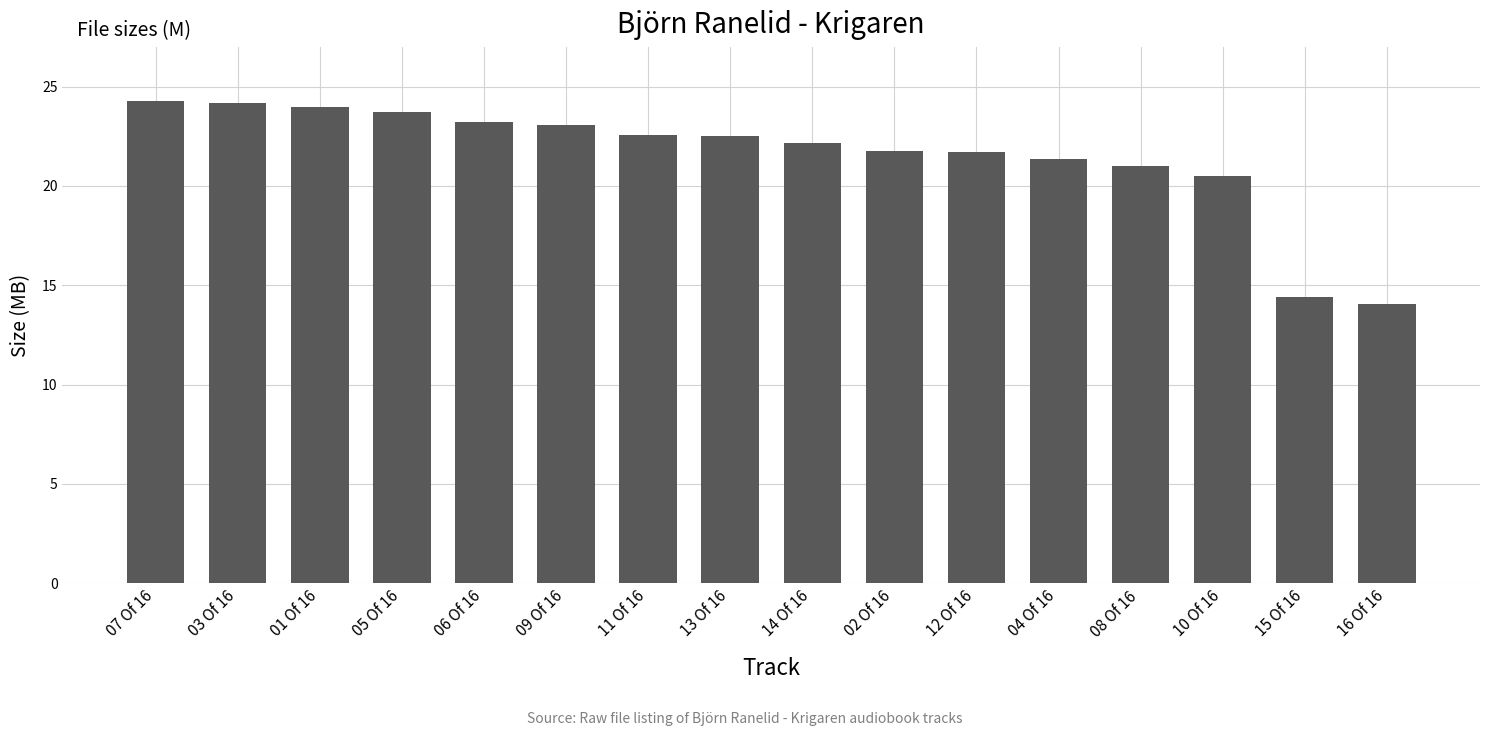

Approximately how many times larger is the value at 08 Of 16 compared to 14 Of 16?

0.9